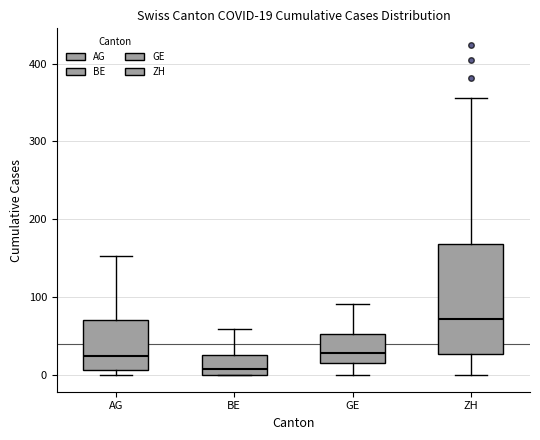

Comparing the boxes themselves (not the whiskers), which one is the tallest?

ZH